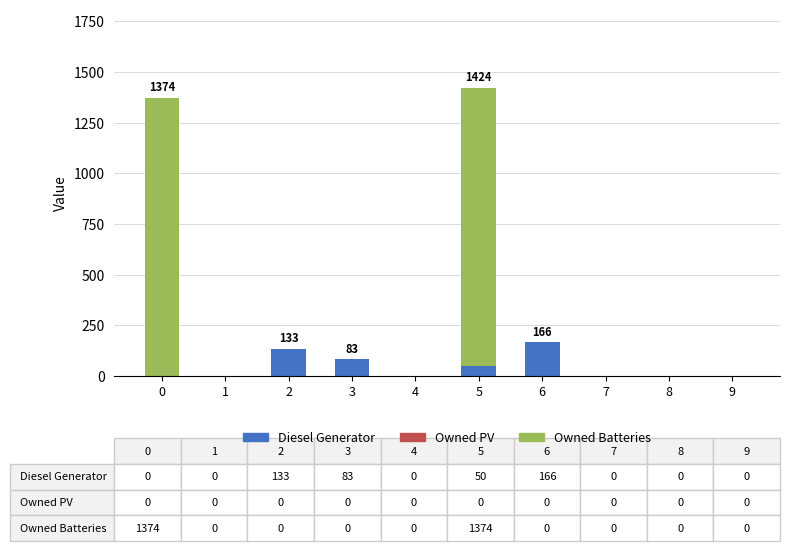

Reading left to right, list the values for the Diesel Generator series.

0=0	1=0	2=133	3=83	4=0	5=50	6=166	7=0	8=0	9=0